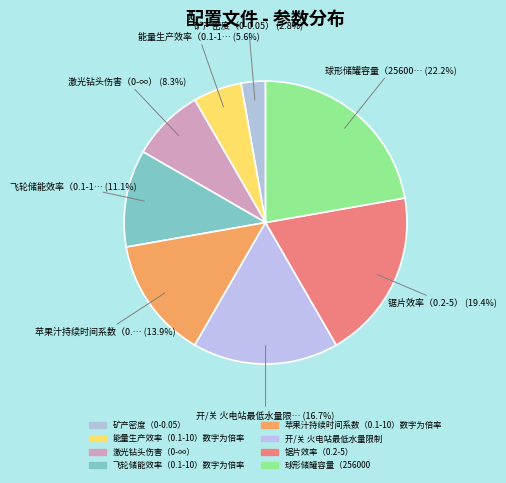

How many slices are in this pie chart?

8